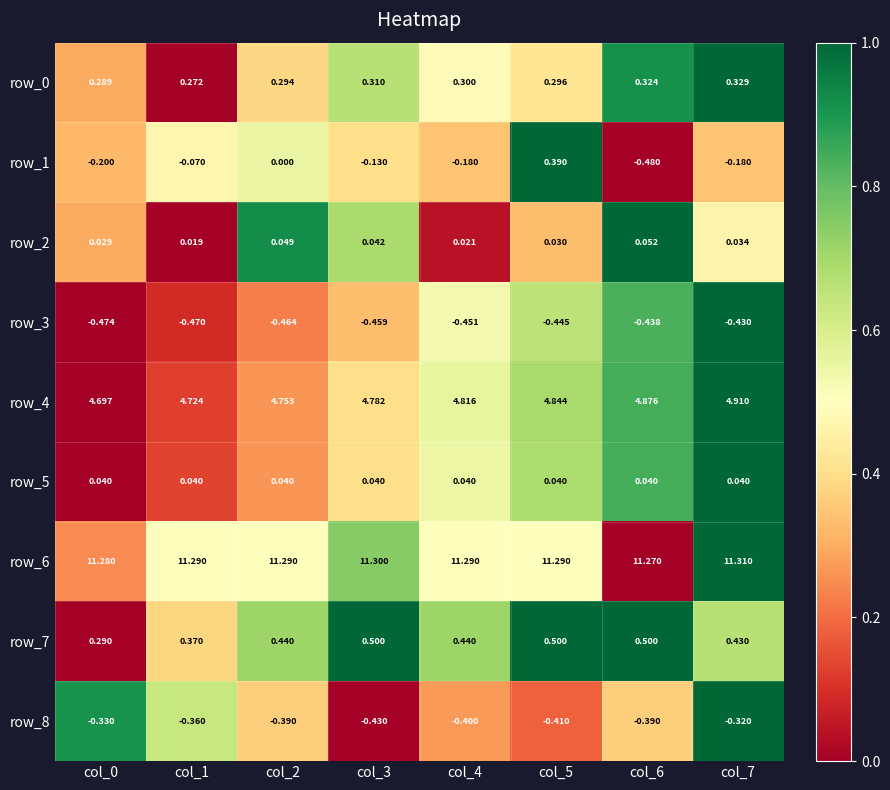

What is the maximum value shown in the chart?

11.3